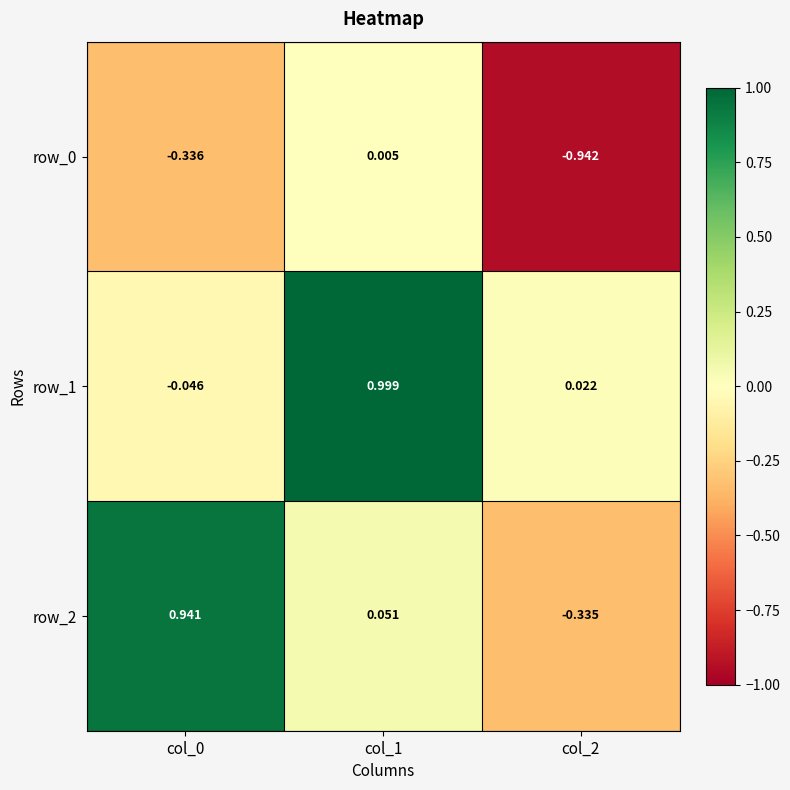

What is the average value of the row_2 series?

0.2